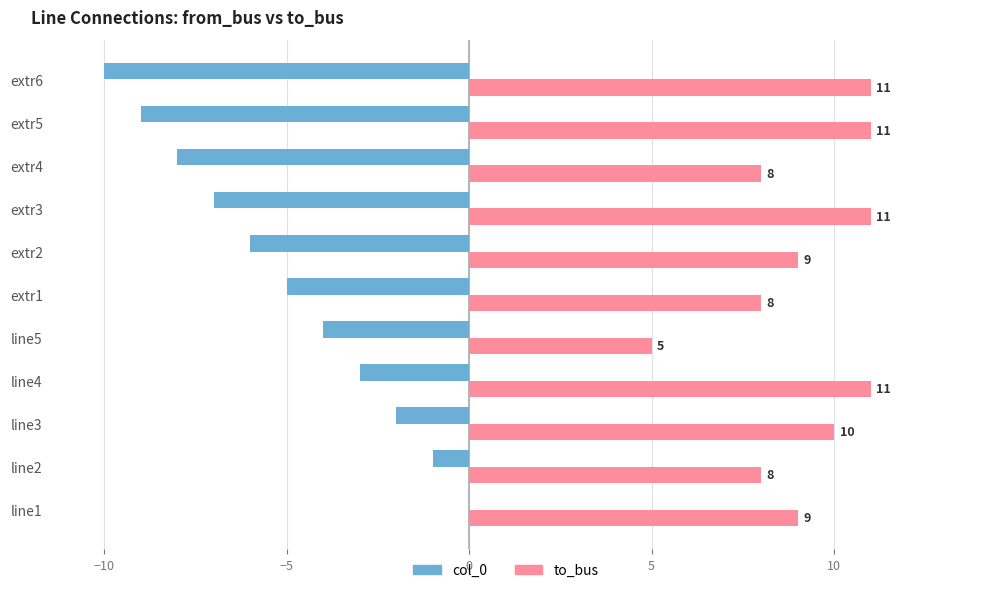

At which label is col_0 closest to -5?

extr1